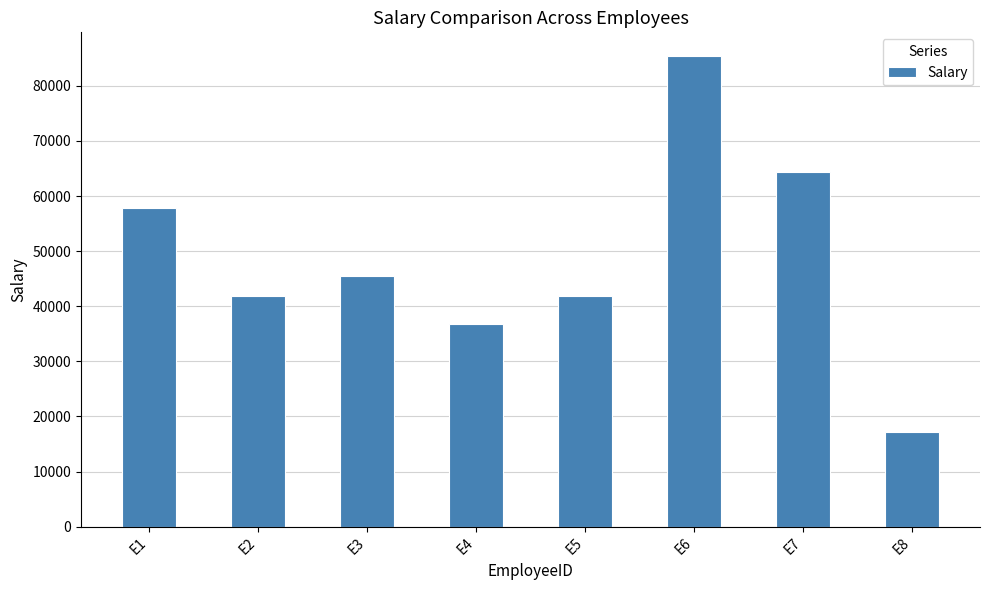

Which has a higher value, E6 or E7?

E6